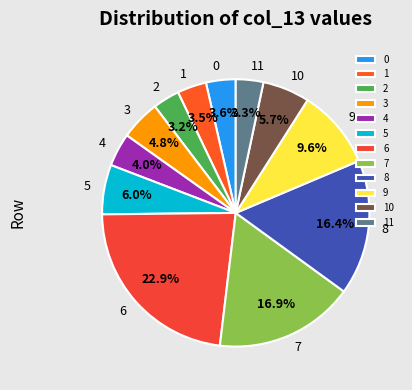

Is 8 the majority of the pie?

No